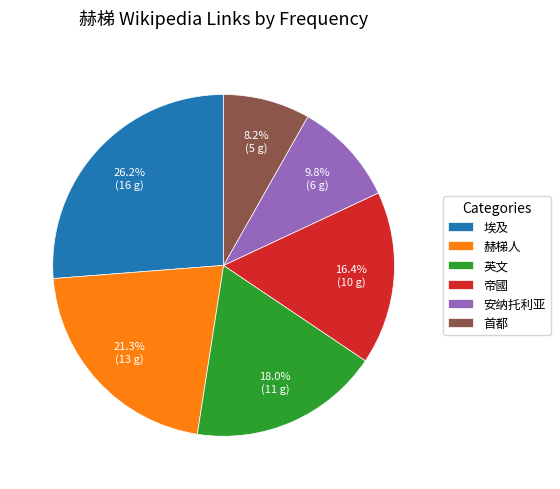

How many slices are in this pie chart?

6